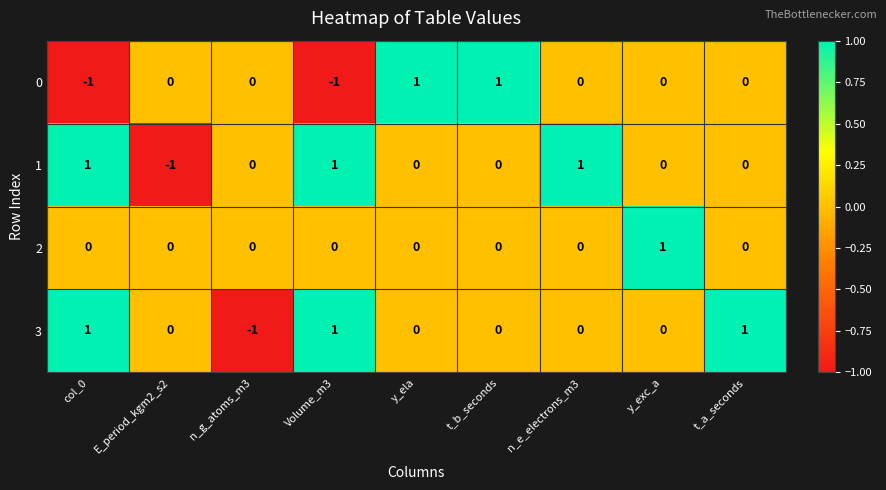

The value of 1 at t_b_seconds is 0. True or false?

True